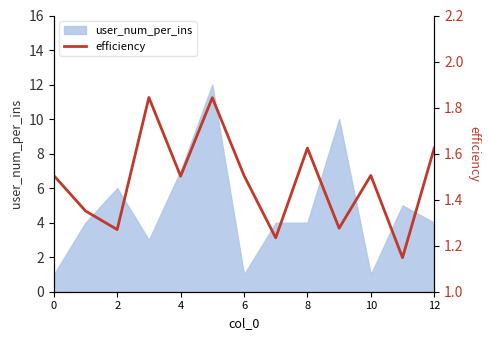

How many points are higher than both their immediate neighbors (excluding endpoints)?

4